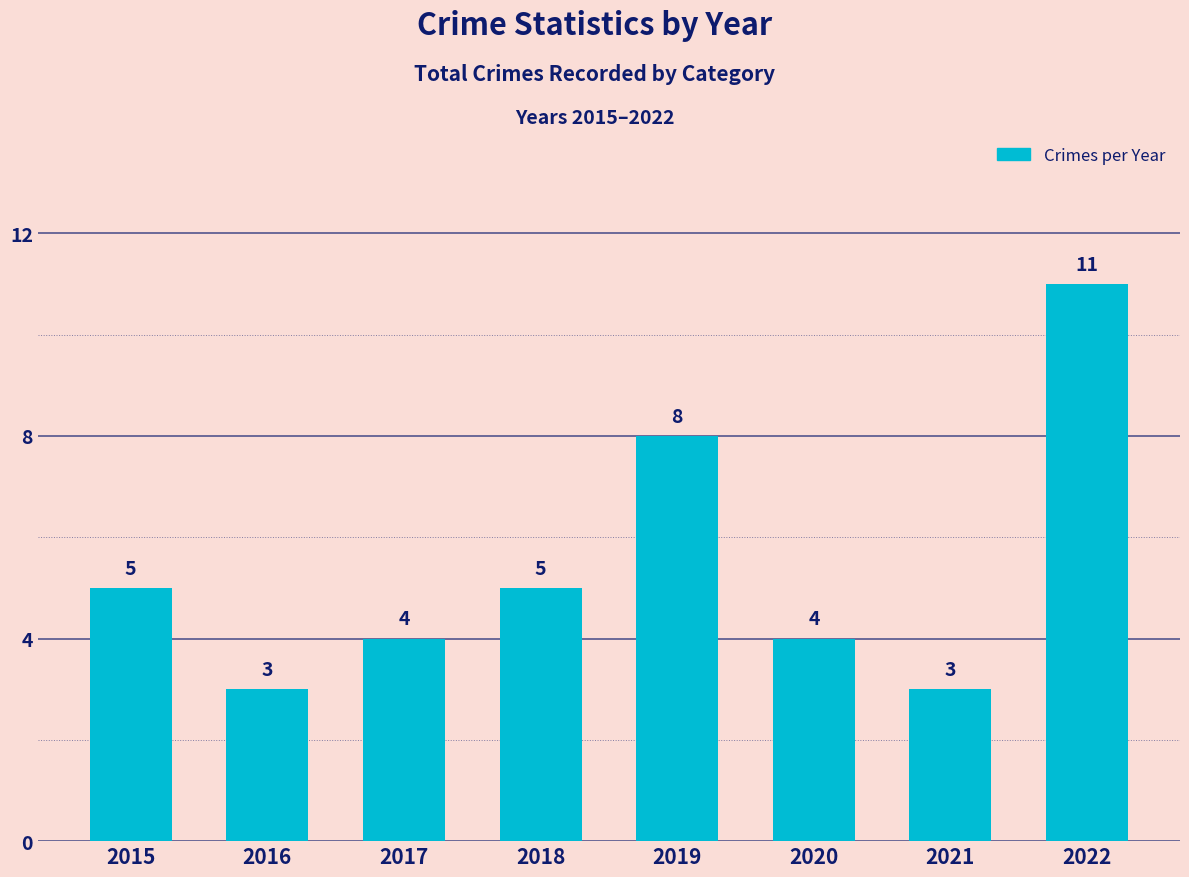

Reading right to left, list all the values displayed in this chart.

2022=11	2021=3	2020=4	2019=8	2018=5	2017=4	2016=3	2015=5